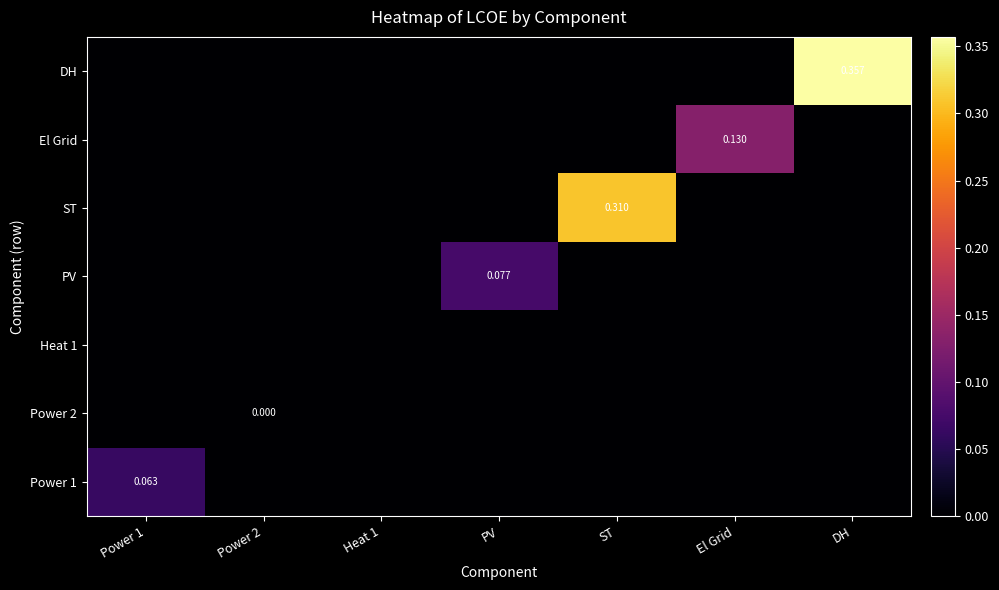

How many data points in El Grid are above 0?

1